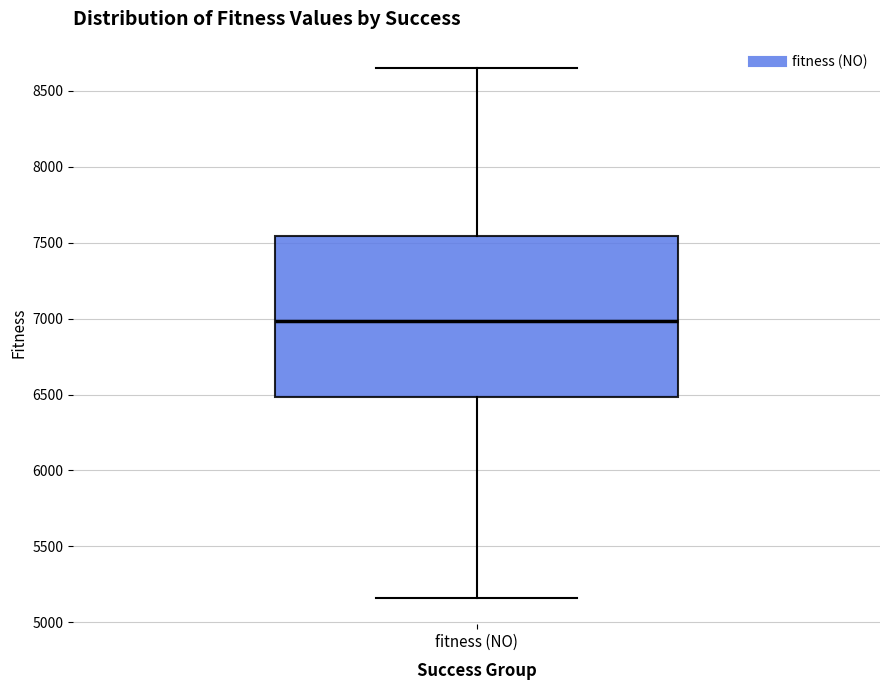

Read this box plot against the y-axis: the position of the median line, the range covered by the box, and the ends of both whiskers. The values are not printed on the chart, so give them approximately, as read against the axis.

median 7000, box 6500 to 7550, whiskers 5150 to 8650